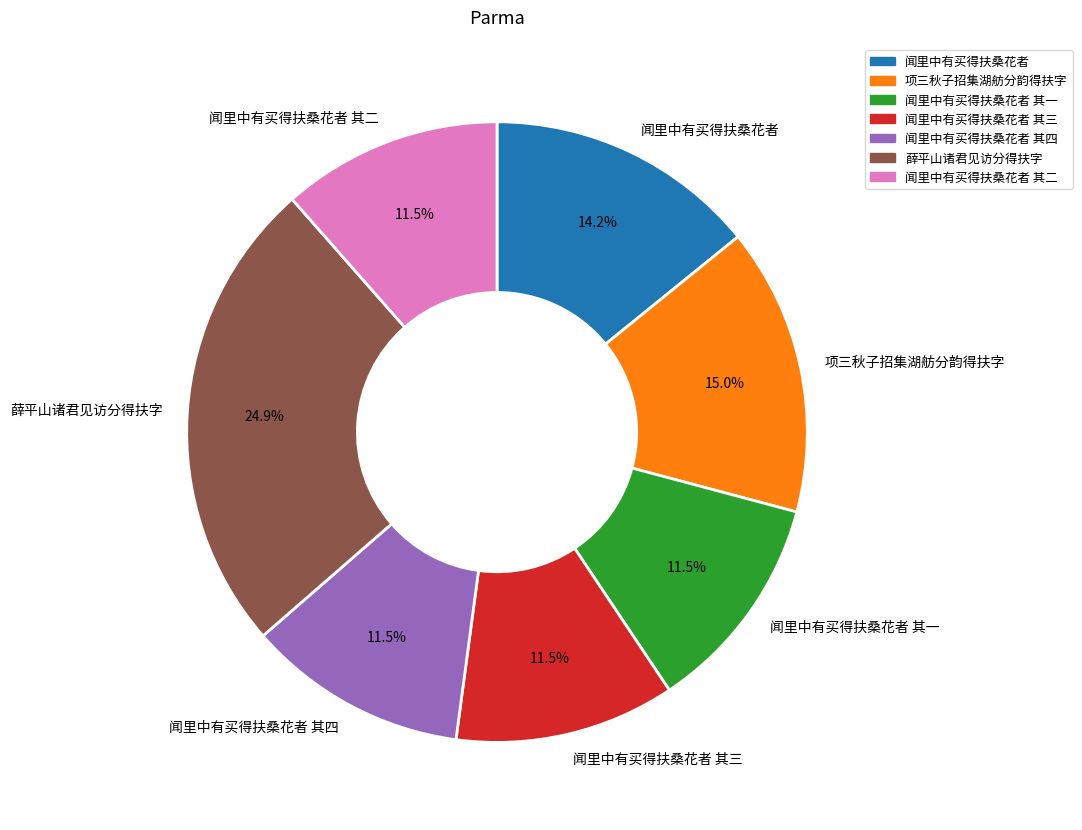

To the nearest percent, what is the difference between the largest and smallest slice percentages?

13%